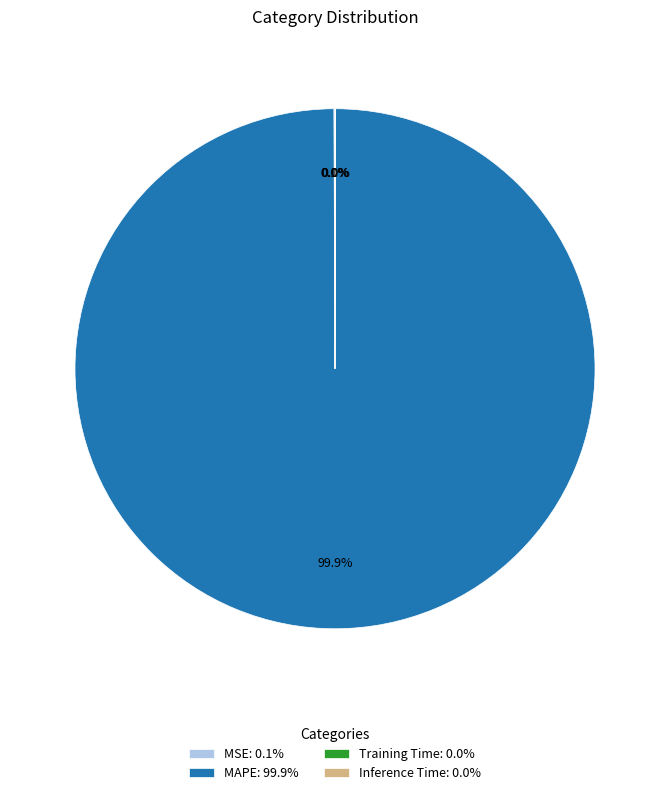

Is there a majority slice in this chart?

Yes